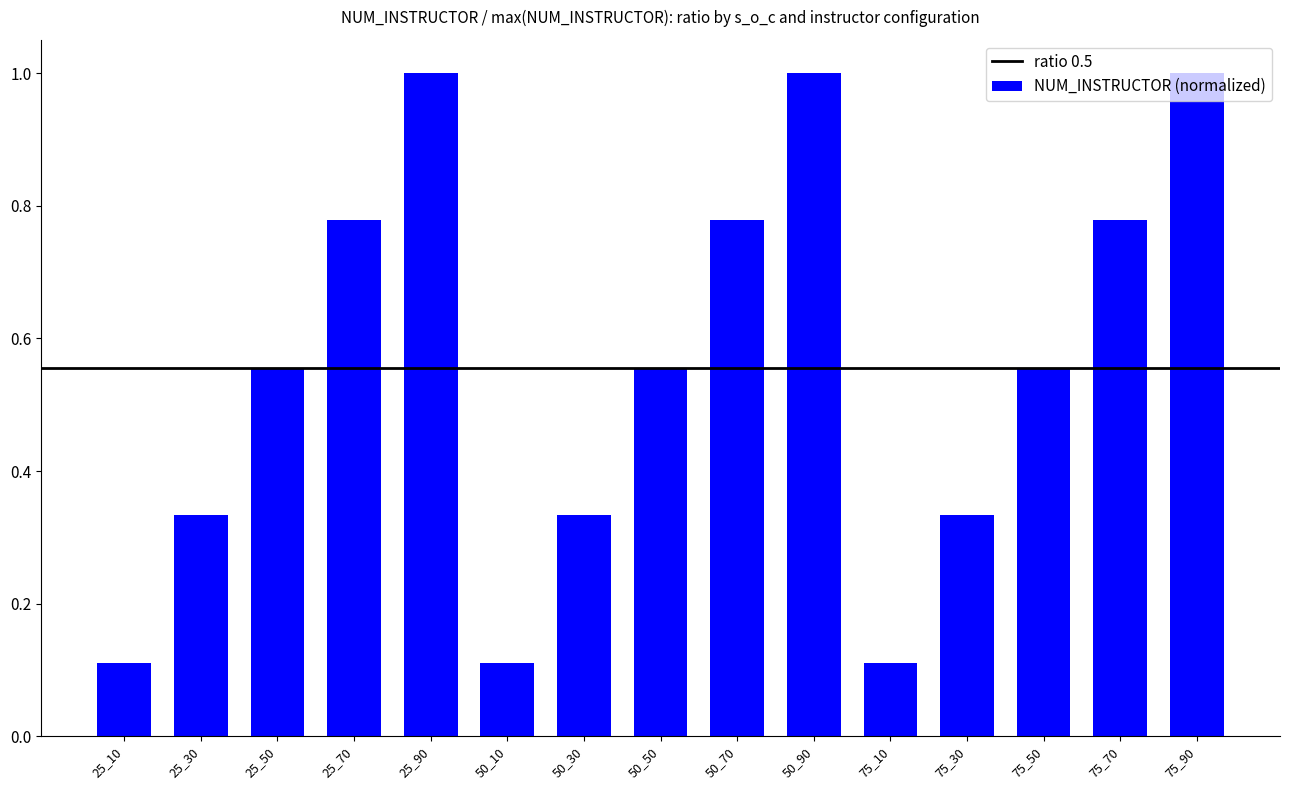

What is the maximum value shown in the chart?

1.0